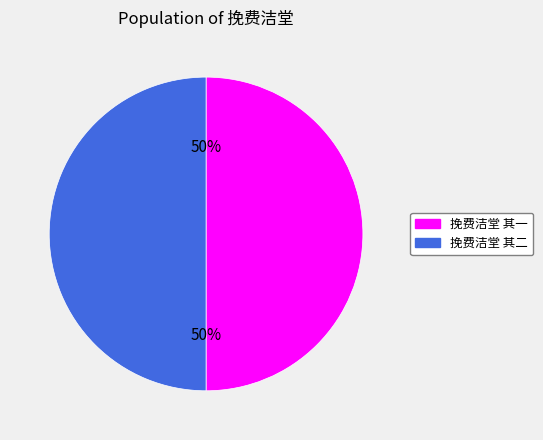

What is the ratio of the value at 挽费洁堂 其一 to the value at 挽费洁堂 其二?

1.0